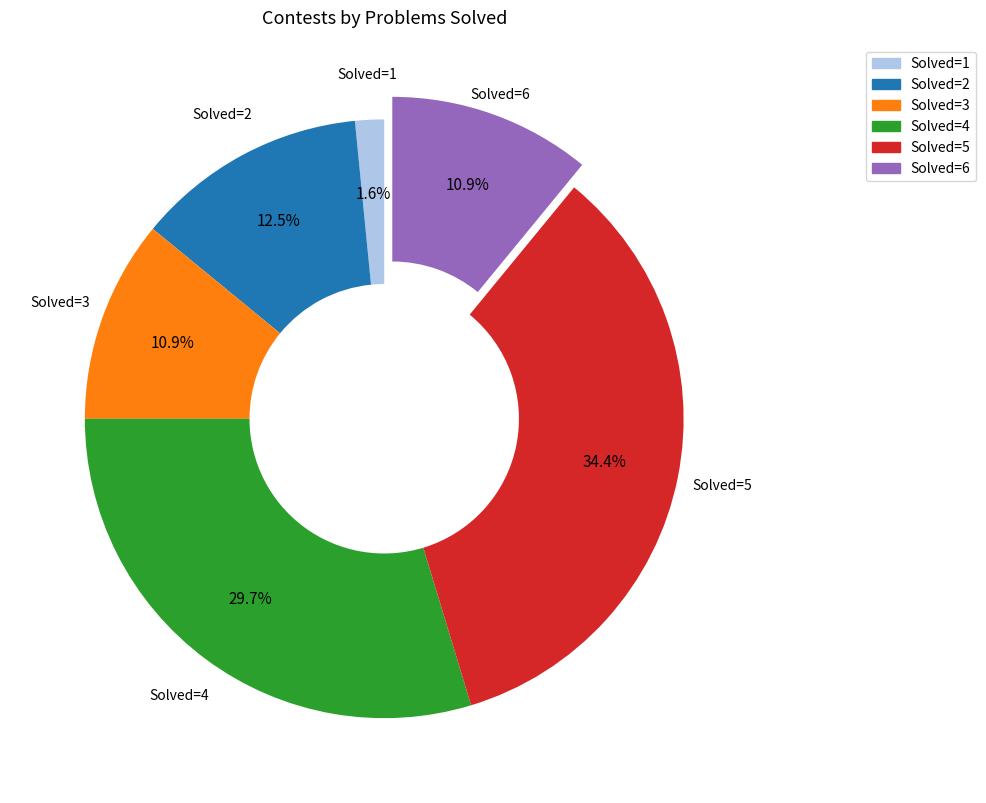

Which has a higher value, Solved=5 or Solved=1?

Solved=5